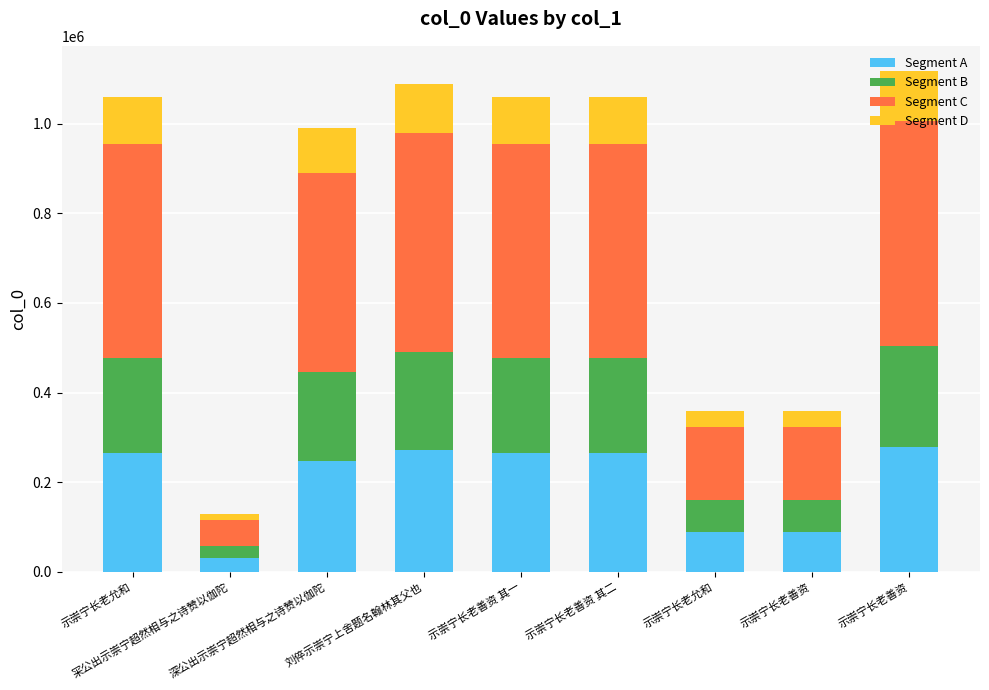

What is the difference between the Segment C values at 刘倅示崇宁上舍题名翰林其父也 and 示崇宁长老允和?

13048.2